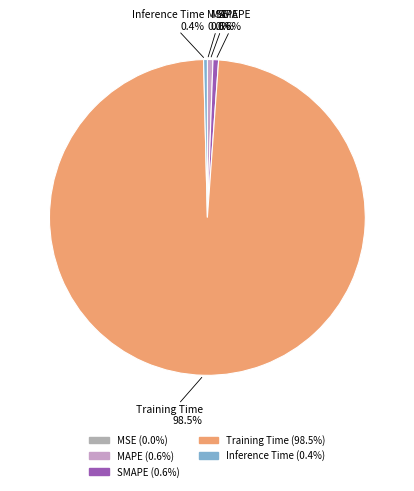

The SMAPE slice represents 11% of the pie. True or false?

False